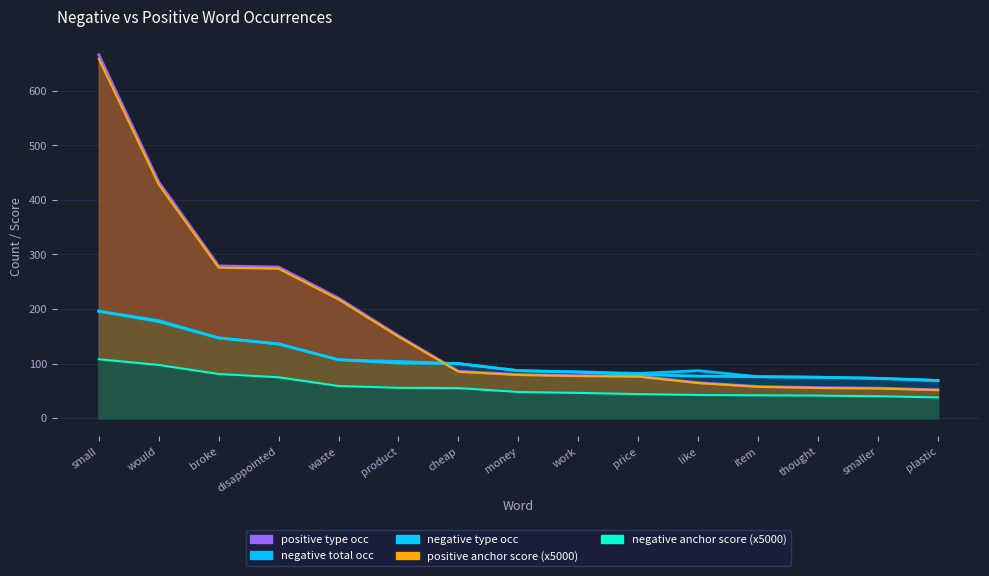

How many data points in positive type occ are above 79?

8